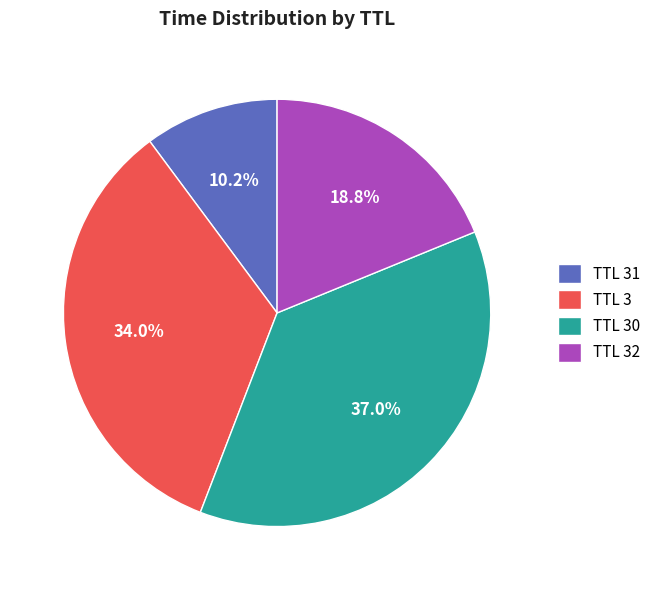

Rank the categories by value from highest to lowest.

TTL 30, TTL 3, TTL 32, TTL 31